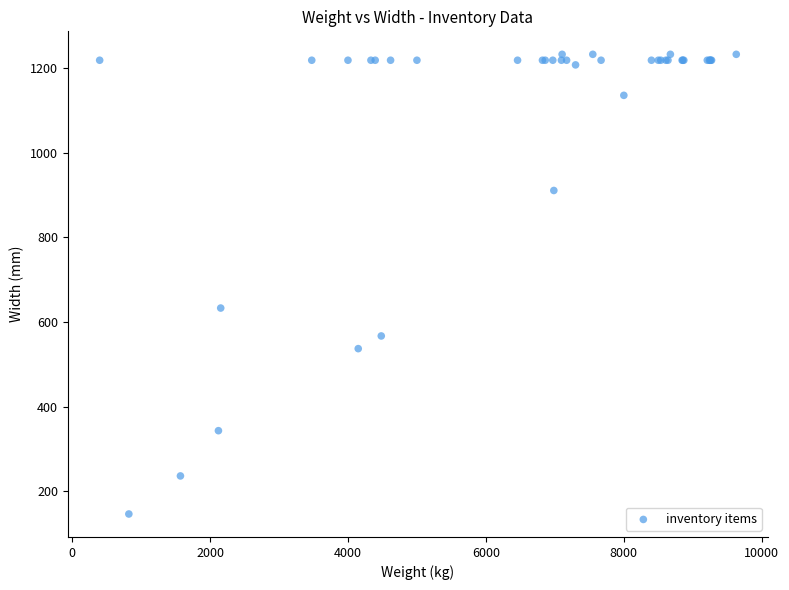

What Y value in the scatter plot is closest to 689?

633